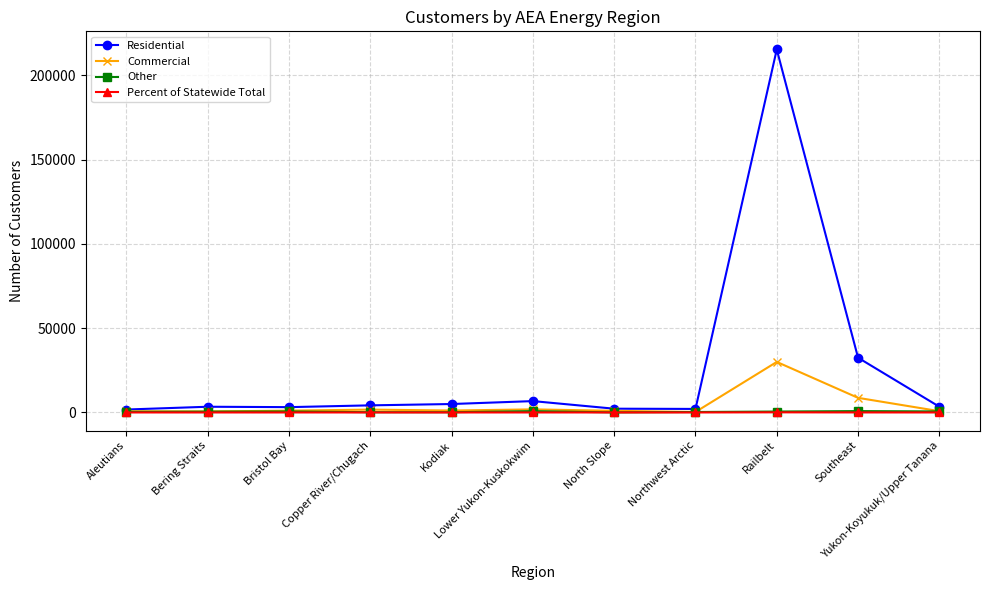

True or false: Residential has more than 1 points higher than both neighbors.

True